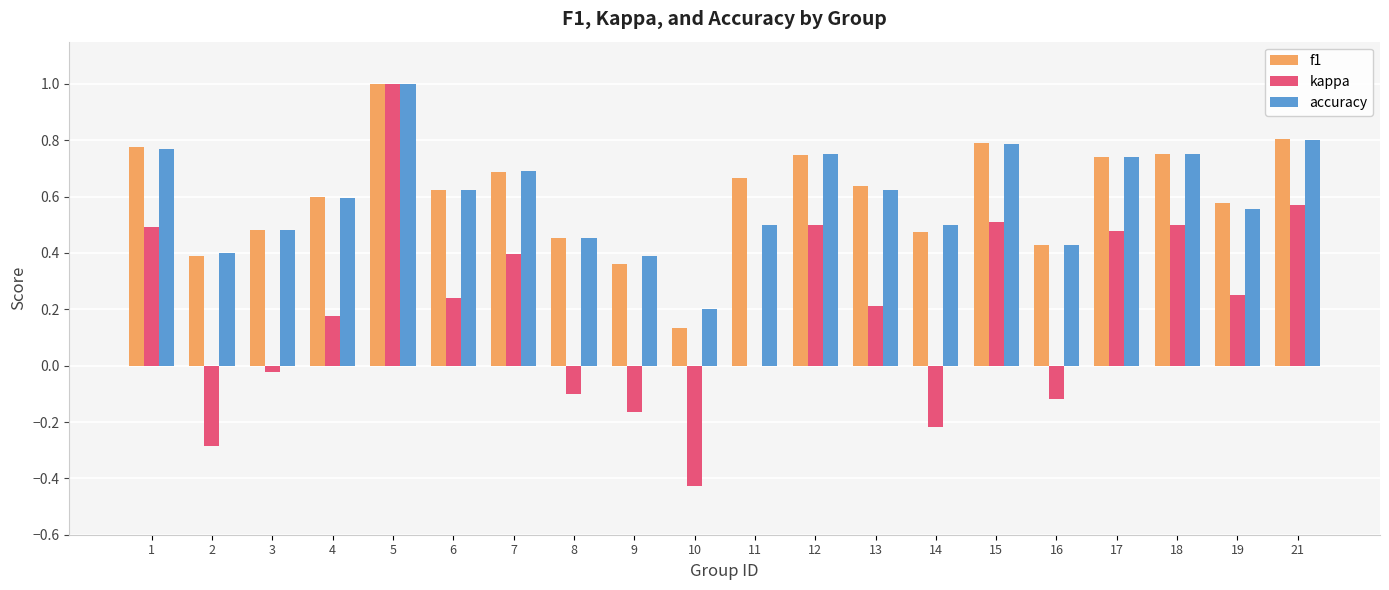

Which series has the widest spread of values?

kappa